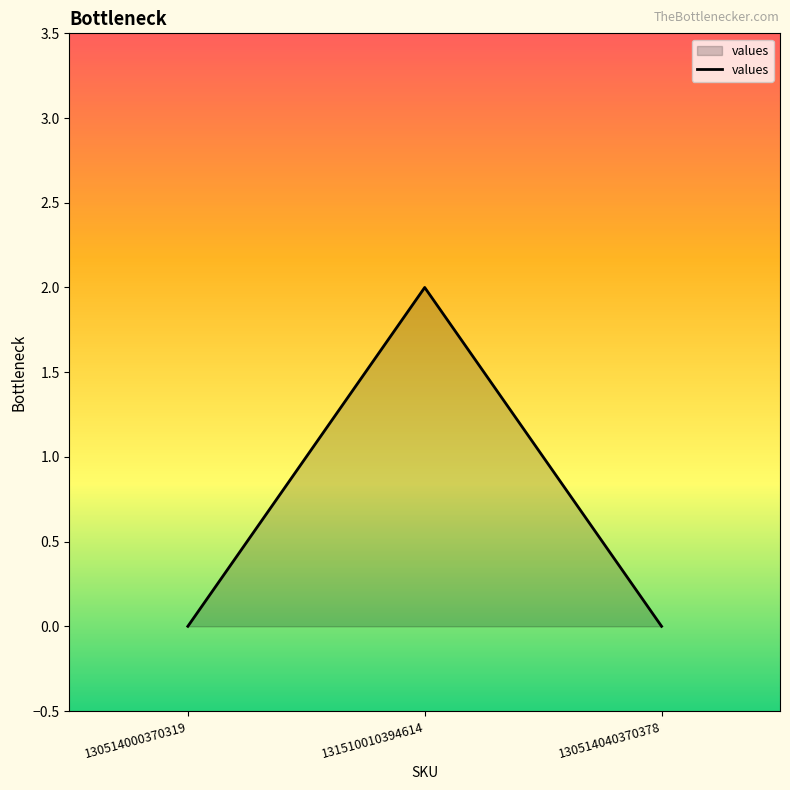

How many lines are shown in the chart?

1